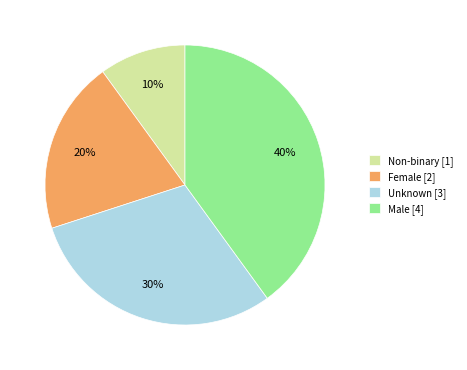

True or false: Female accounts for 26% of the total.

False